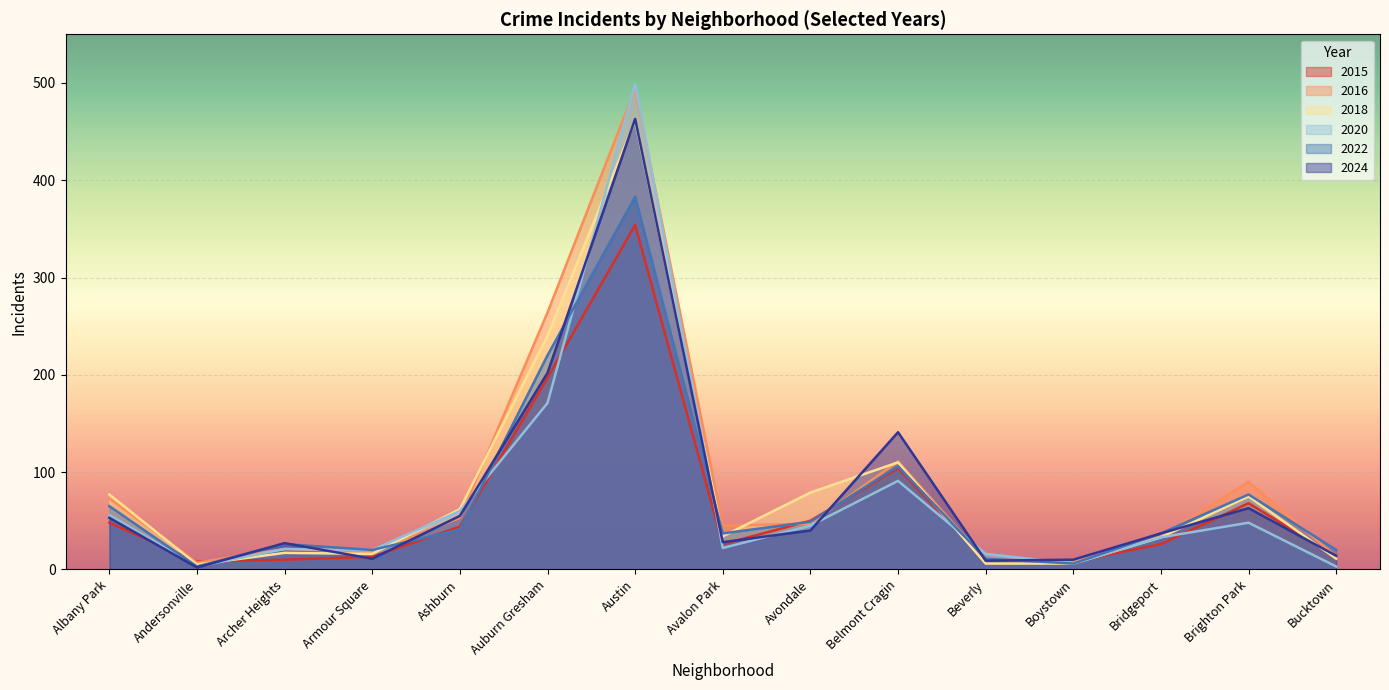

After their last crossing, which series has the higher values: 2022 or 2018?

2022